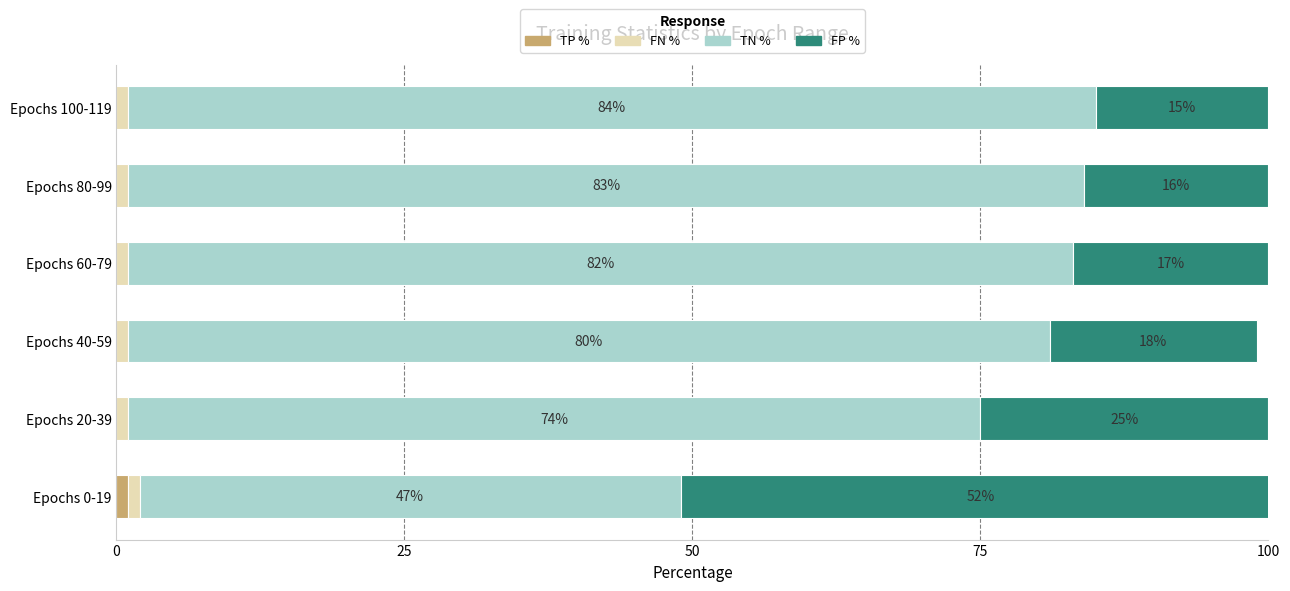

At which label does TP % reach its peak?

Epochs 0-19